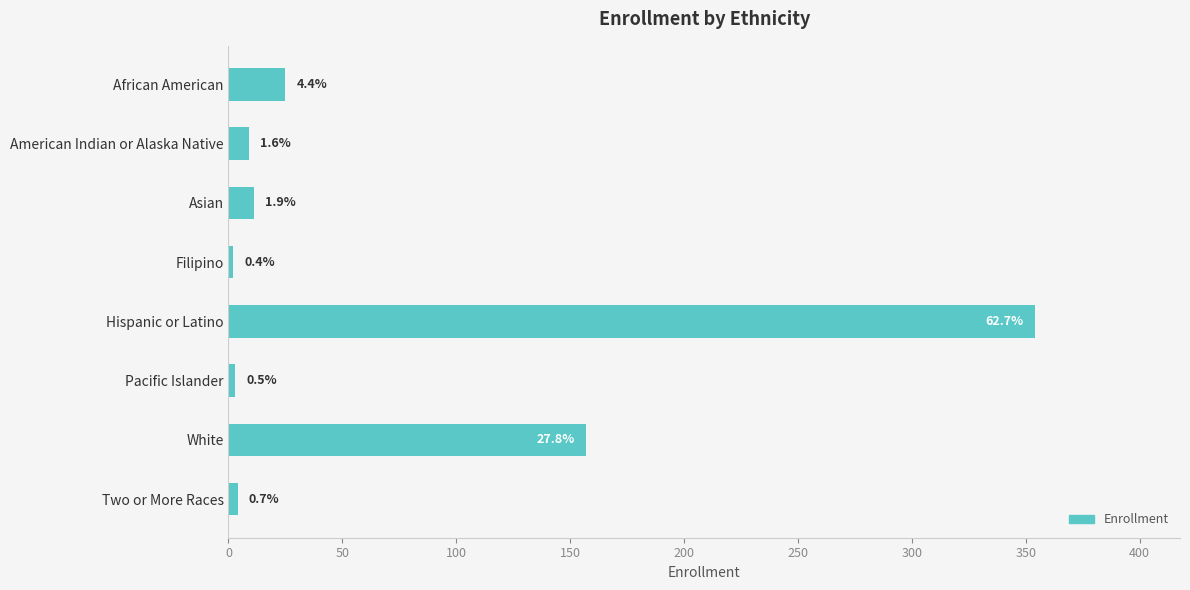

What is the average value?

71